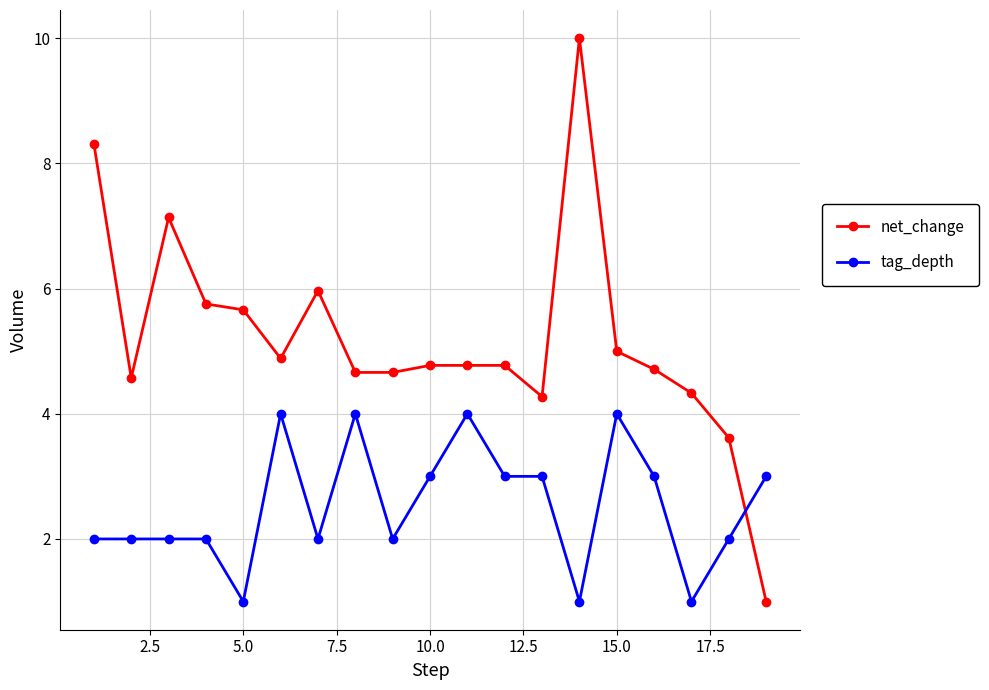

What is the difference between the second highest and second lowest values in the net_change series?

4.7